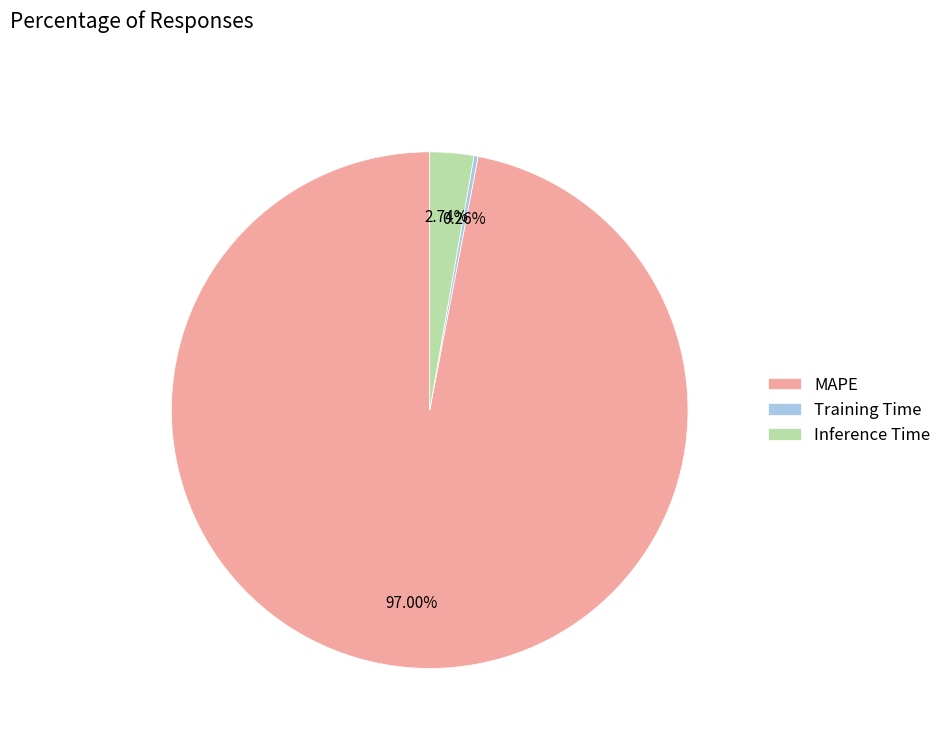

Which category accounts for the majority?

MAPE